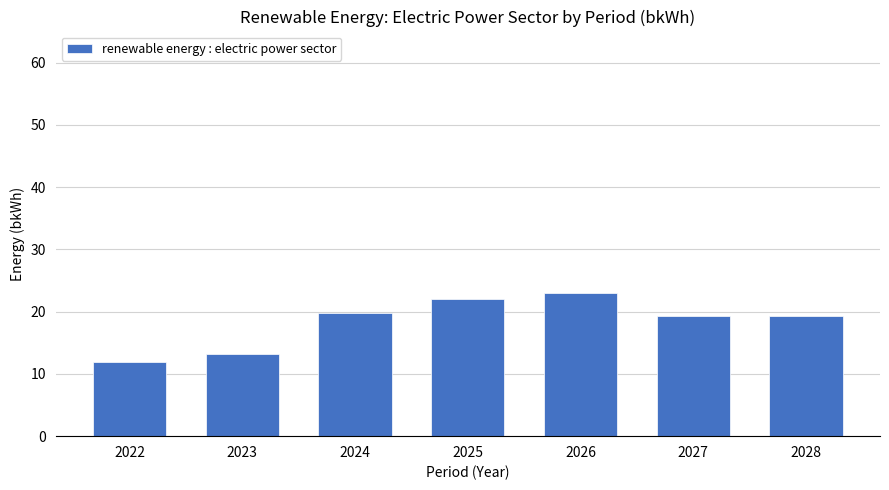

What is the sum of the values at 2027 and 2022?

31.3